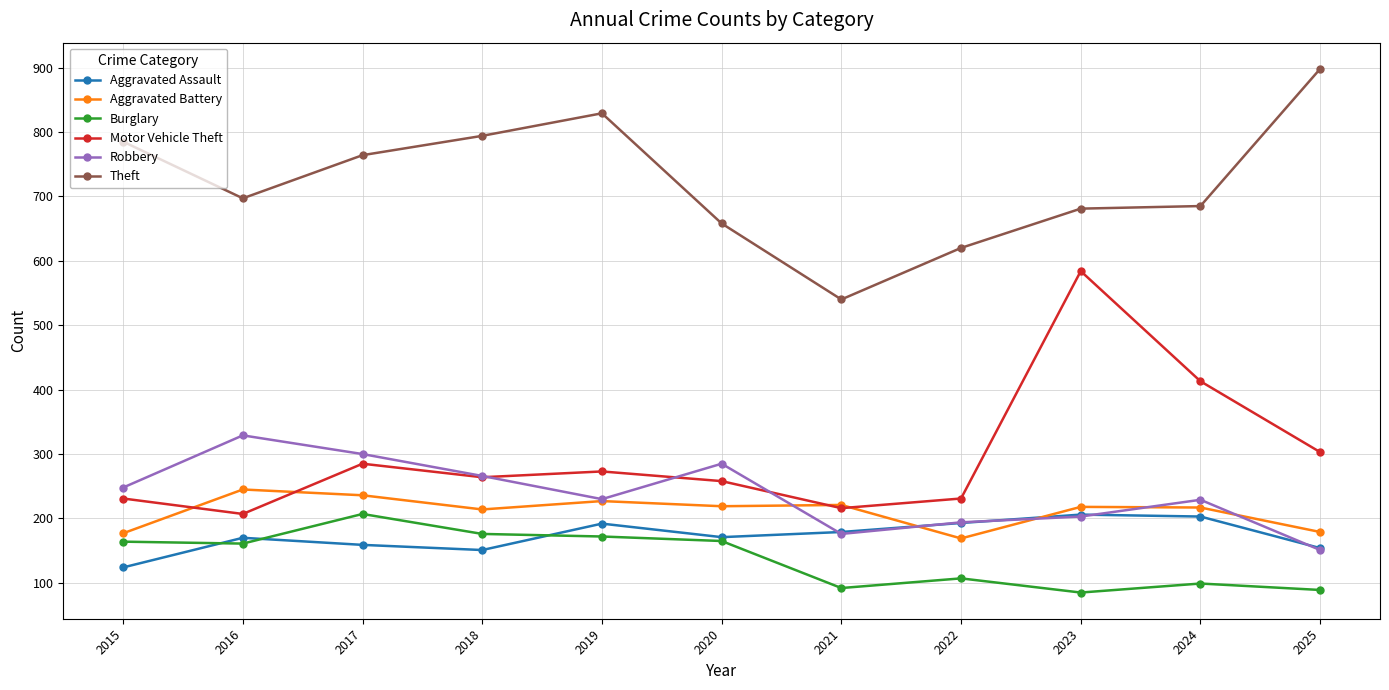

How many series are shown in this chart?

6